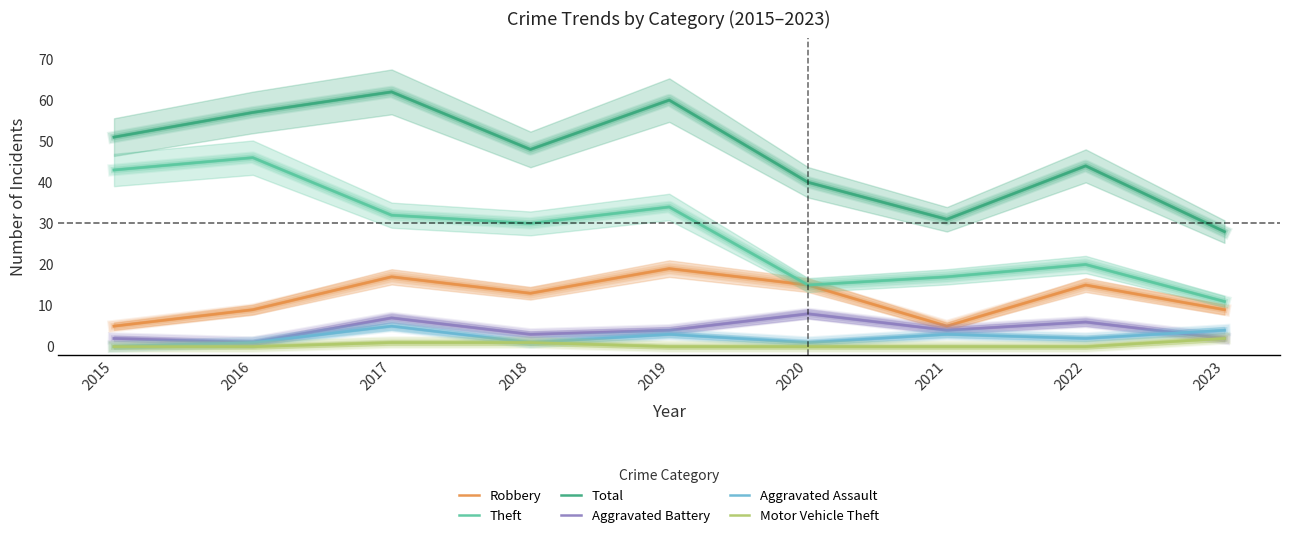

Is it true that Aggravated Assault equals 1 at 2016?

False